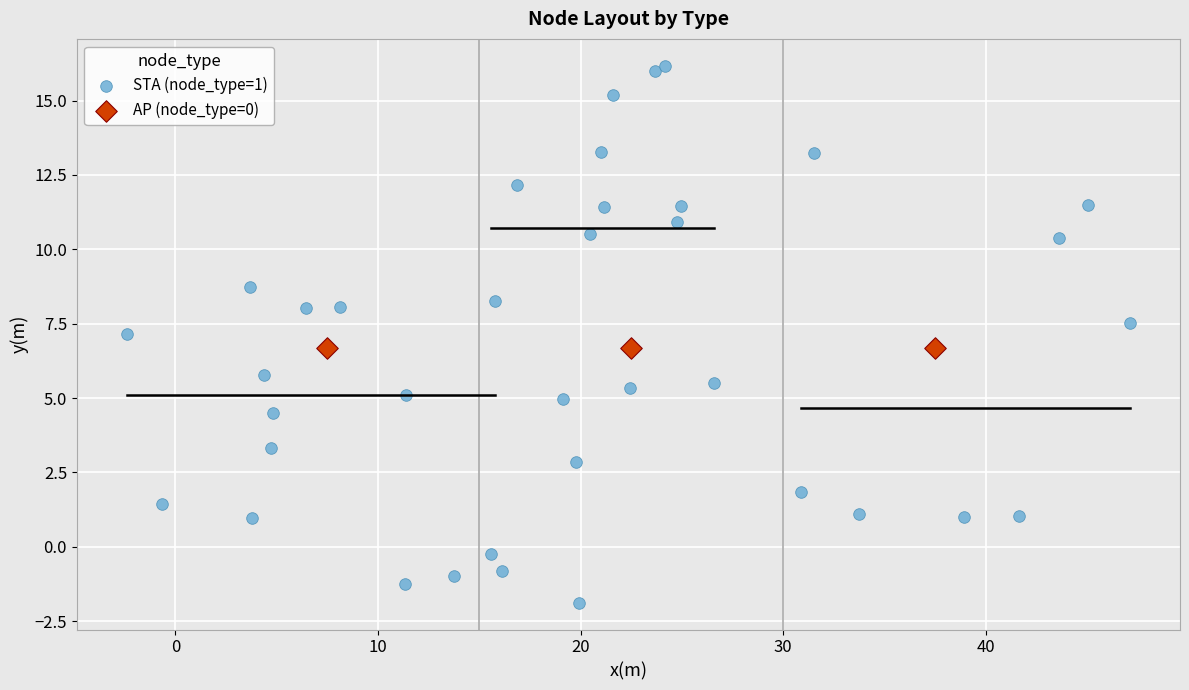

Which series contains the lowest Y value?

STA (node_type=1)